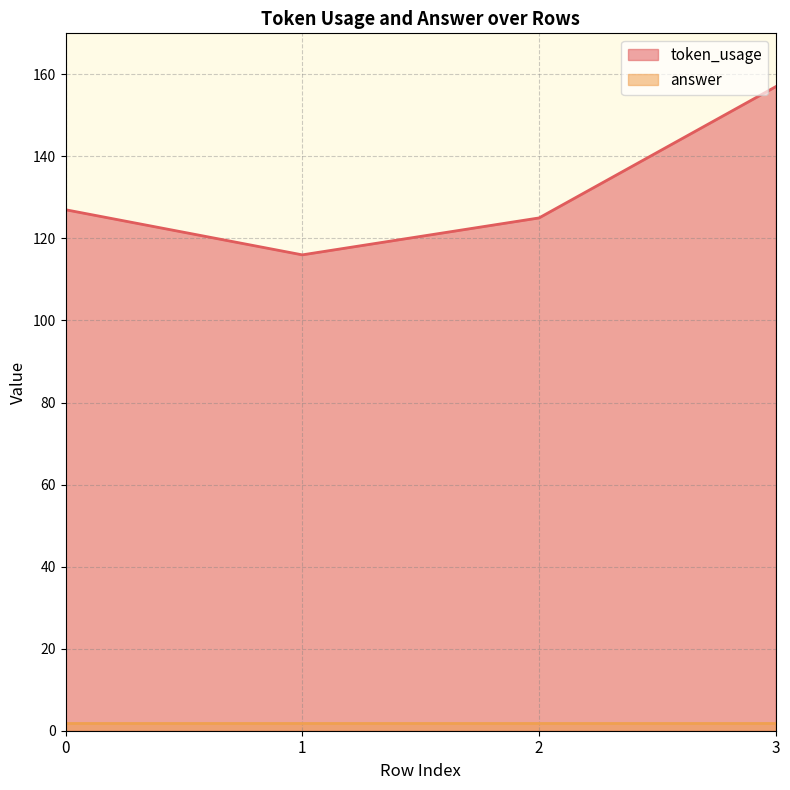

How many lines are shown in the chart?

2